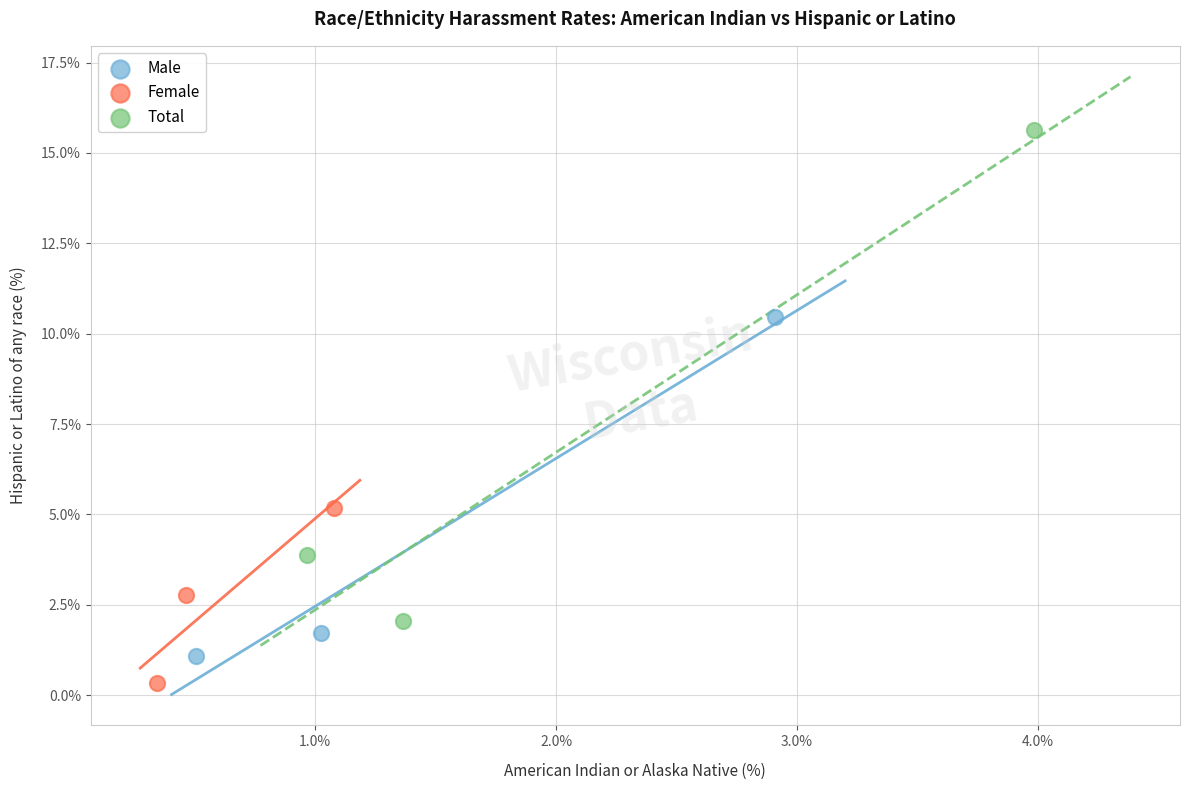

Which series has the widest spread of Y values?

Total